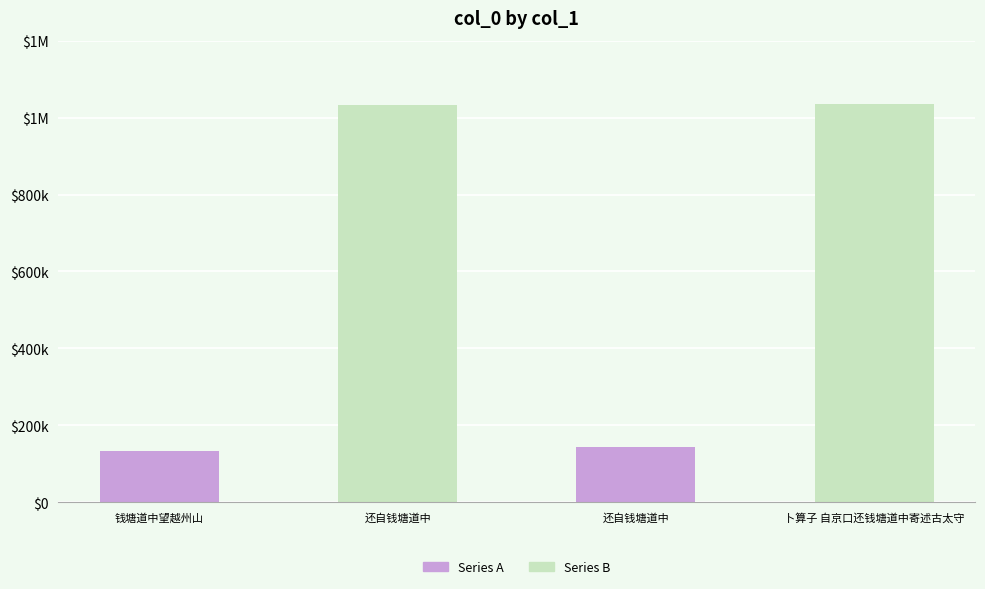

What is the maximum value shown in the chart?

1035983